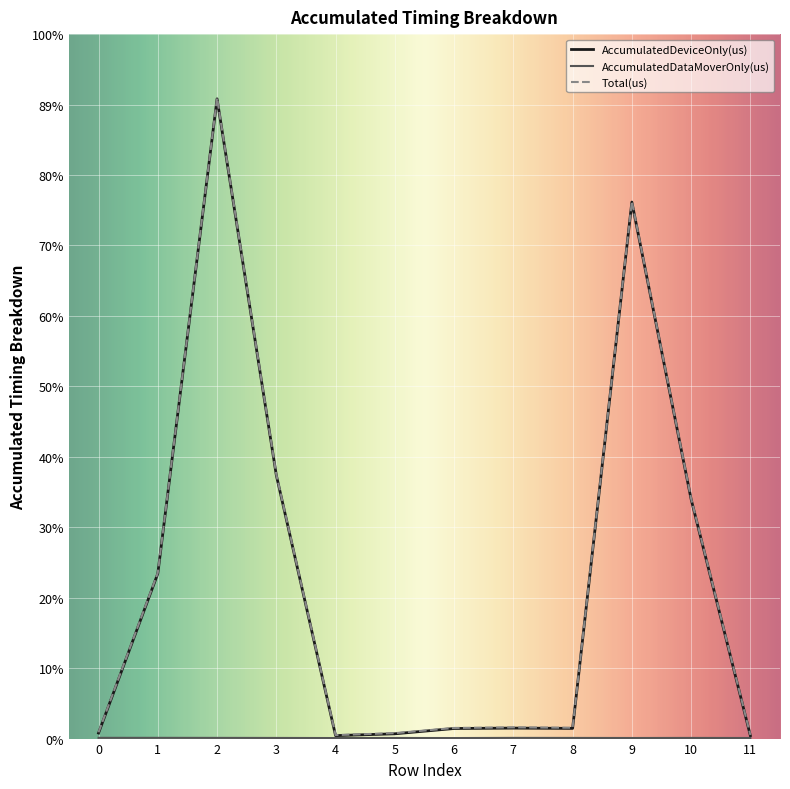

Does the chart have visible grid lines?

Yes